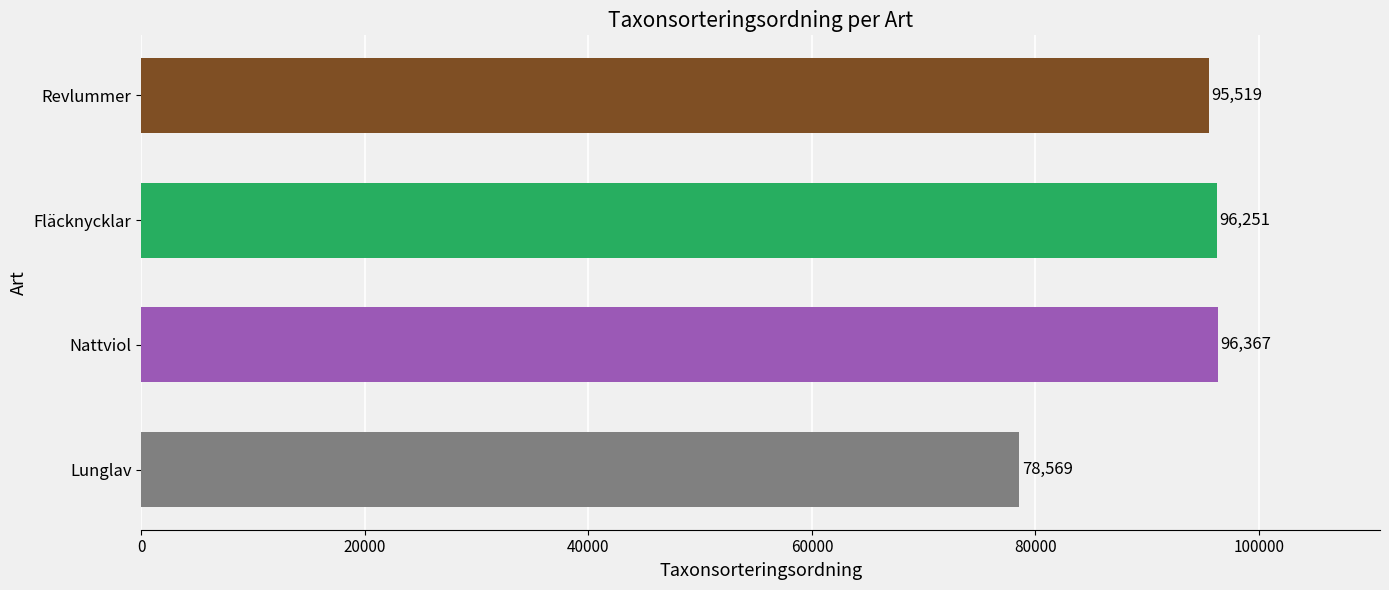

Rank the categories by value from lowest to highest.

Lunglav, Revlummer, Fläcknycklar, Nattviol